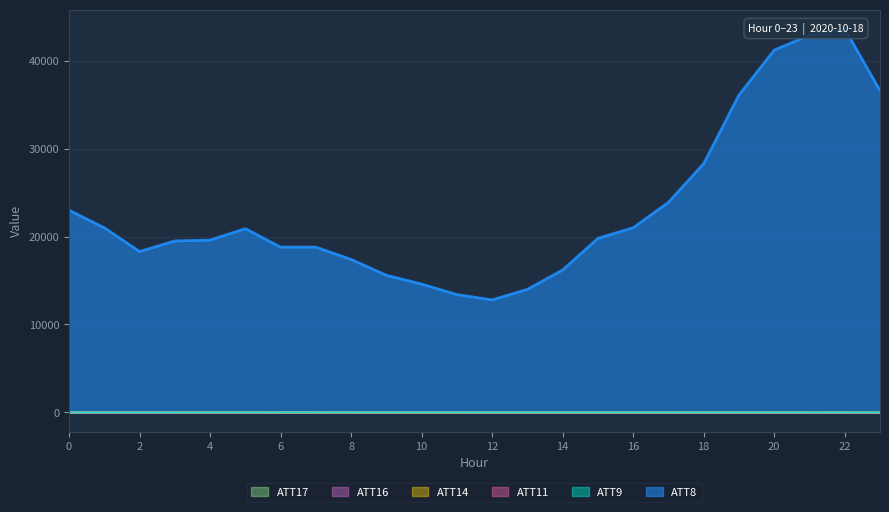

At which category does ATT11 reach its first local peak?

8